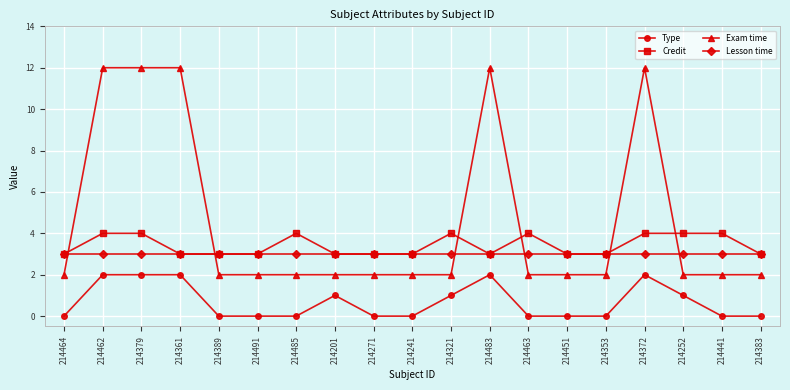

What is the spread (max minus min) of values at 214389?

3